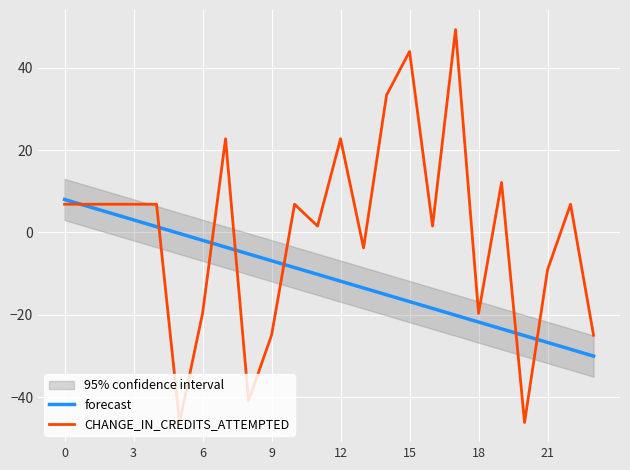

Is this an area chart (filled region under the line)?

No